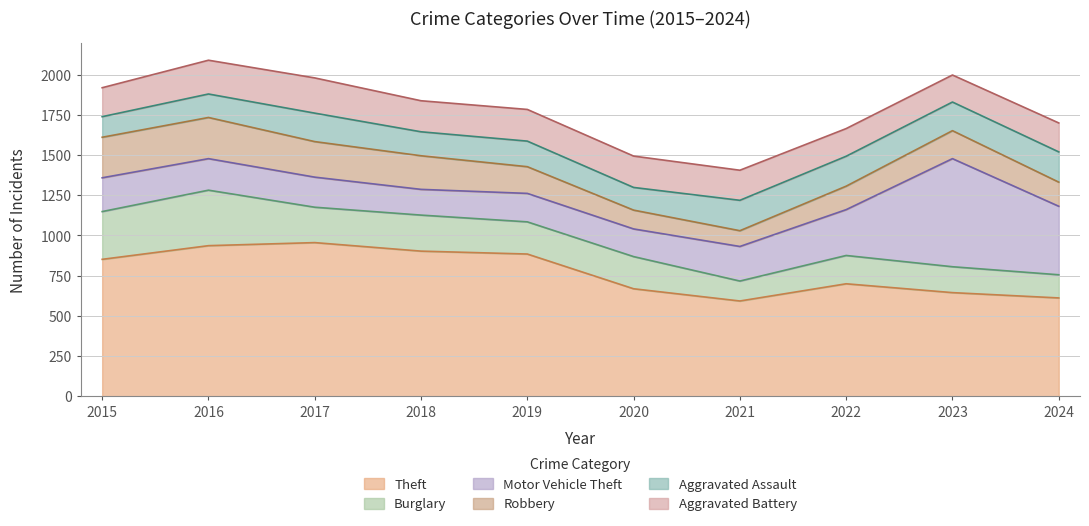

What is the difference between the Motor Vehicle Theft values at 2021 and 2017?

28